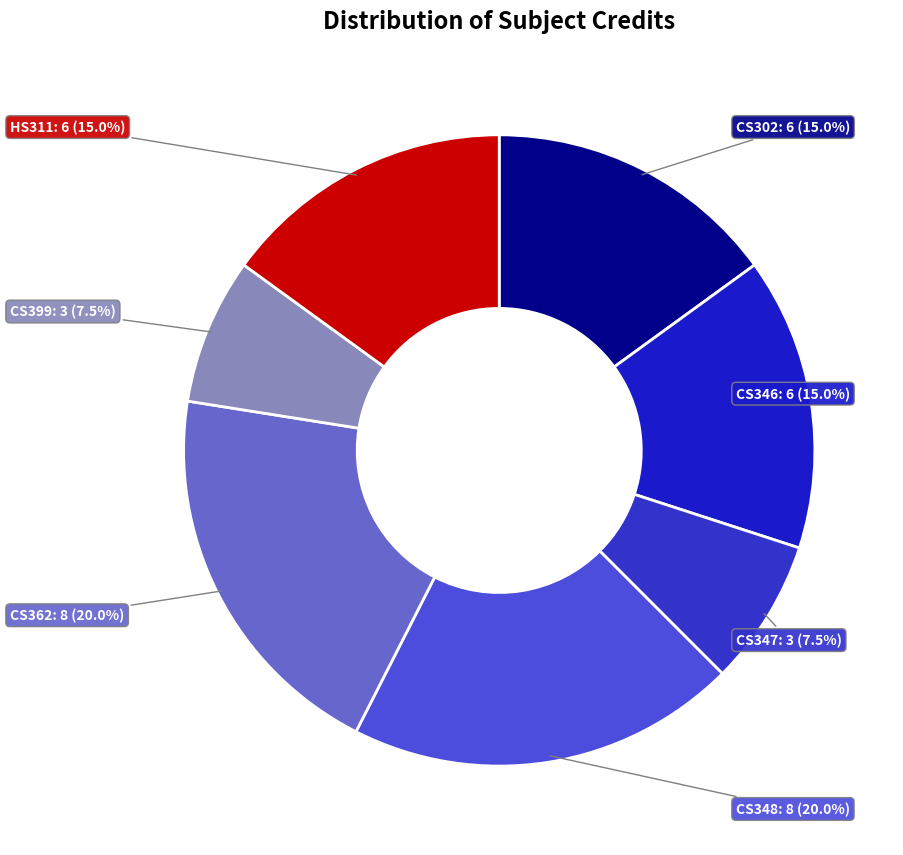

What is the largest slice in the pie chart?

CS348